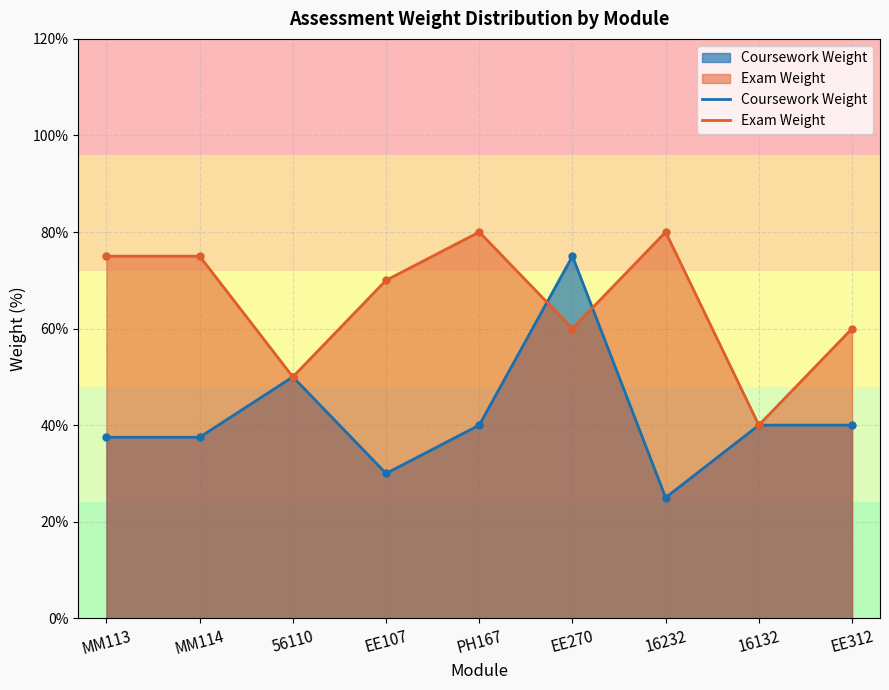

Does the chart display data point markers on the line(s)?

Yes